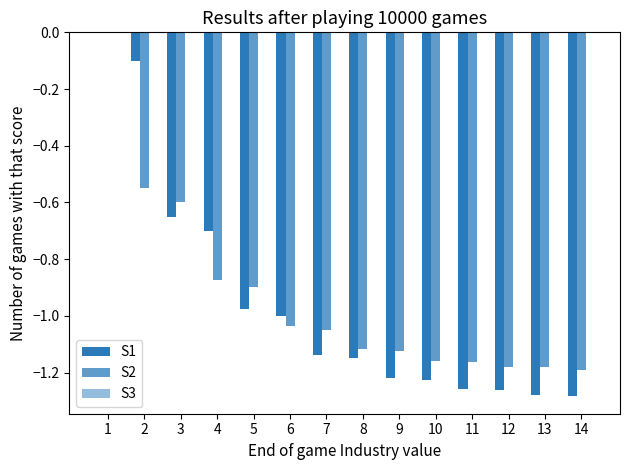

How many series are shown in this chart?

2